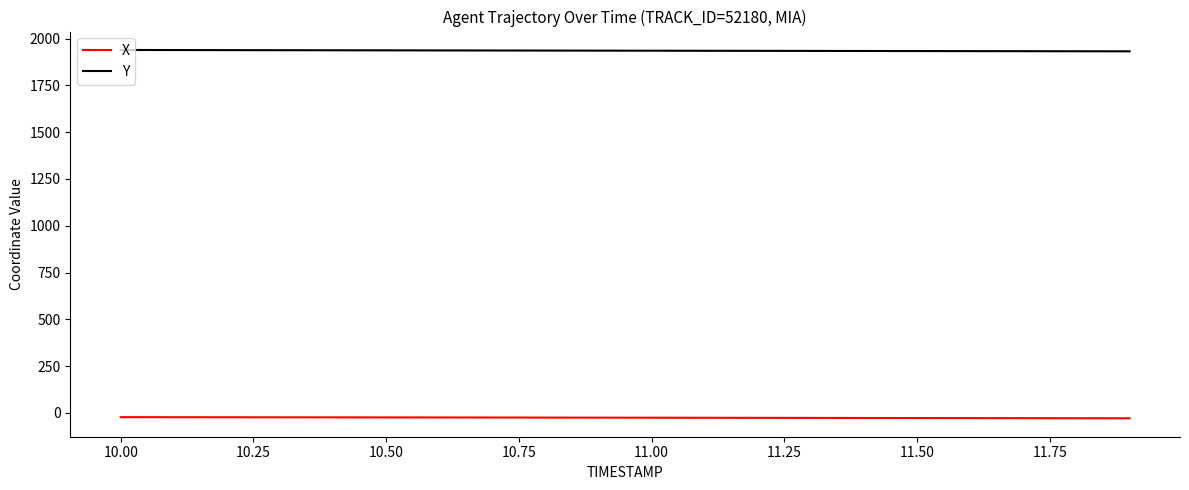

Rank the series by their maximum value, from lowest to highest.

X, Y